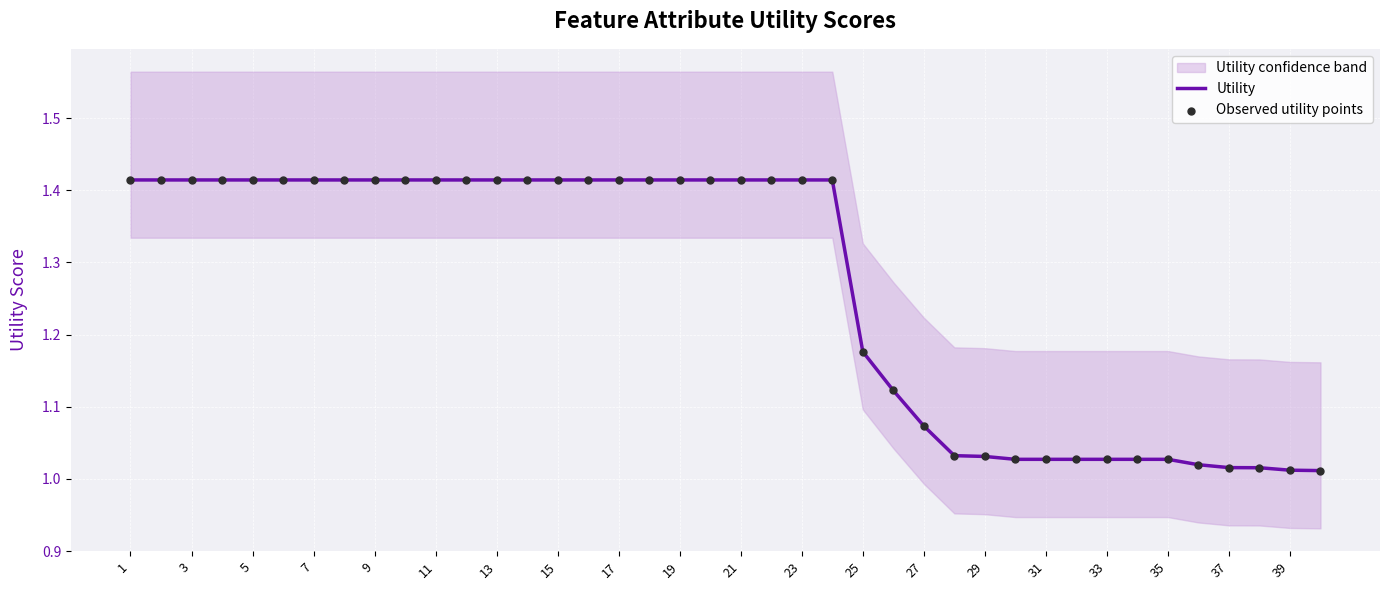

Which series reaches the maximum Y coordinate?

Utility